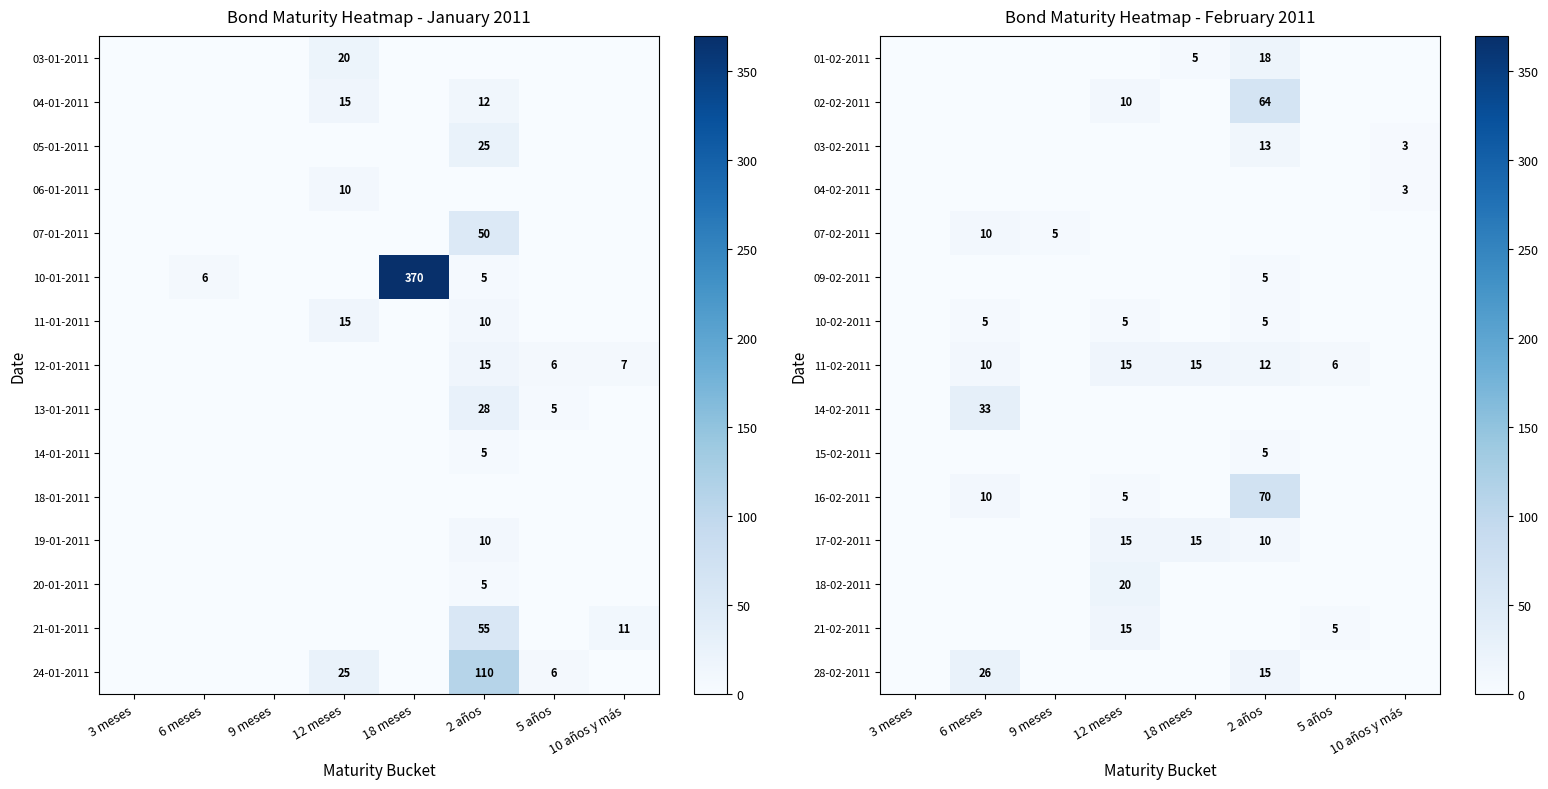

The value of 16-02-2011 at 12 meses is 2. True or false?

False